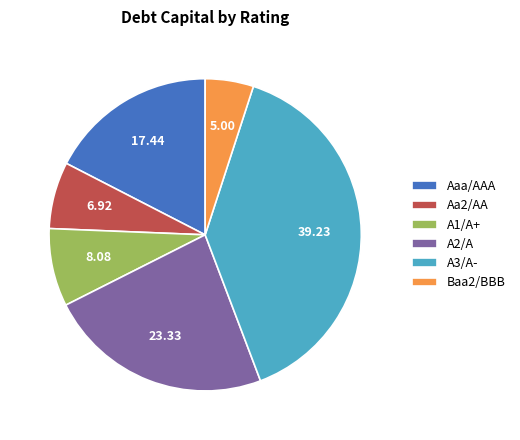

Does Baa2/BBB represent more than half of the total?

No